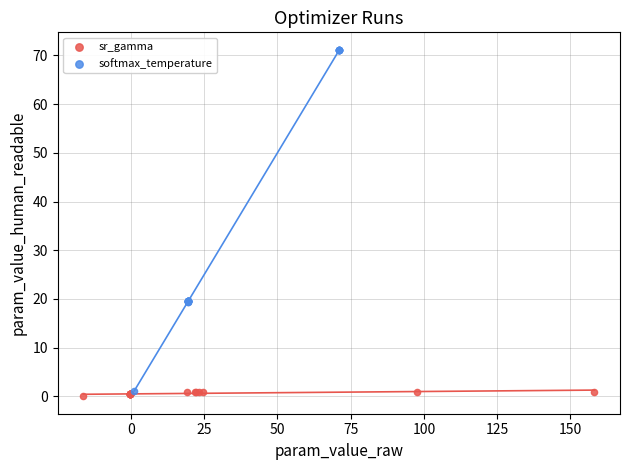

Which series contains the highest Y value?

softmax_temperature